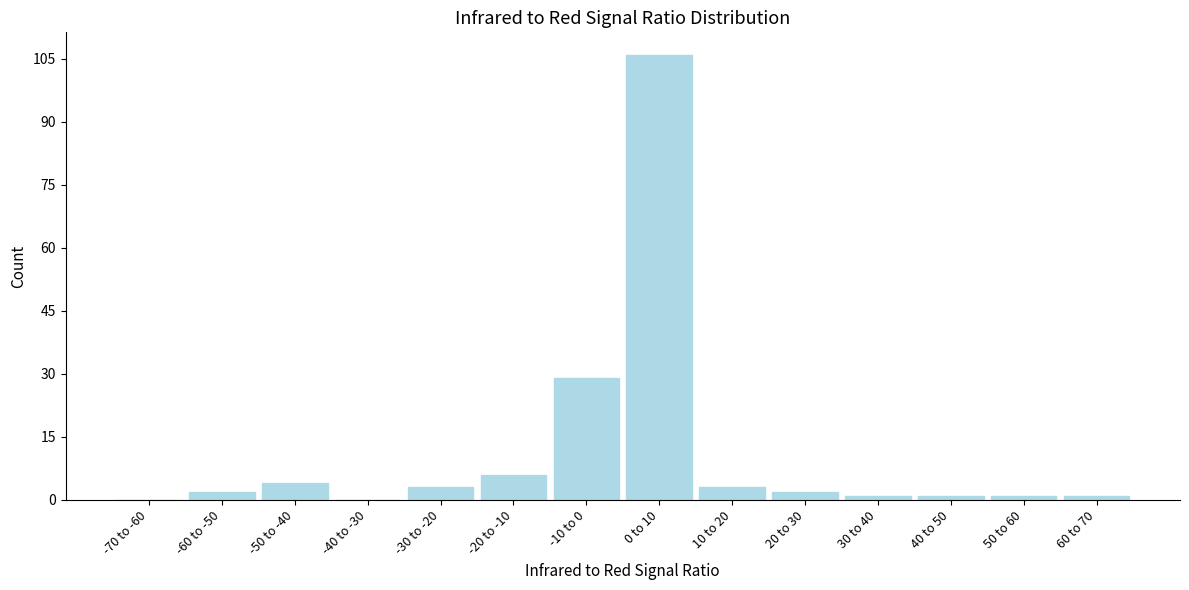

Reading left to right, transcribe all the data shown in this chart.

-70 to -60=0	-60 to -50=2	-50 to -40=4	-40 to -30=0	-30 to -20=3	-20 to -10=6	-10 to 0=29	0 to 10=106	10 to 20=3	20 to 30=2	30 to 40=1	40 to 50=1	50 to 60=1	60 to 70=1